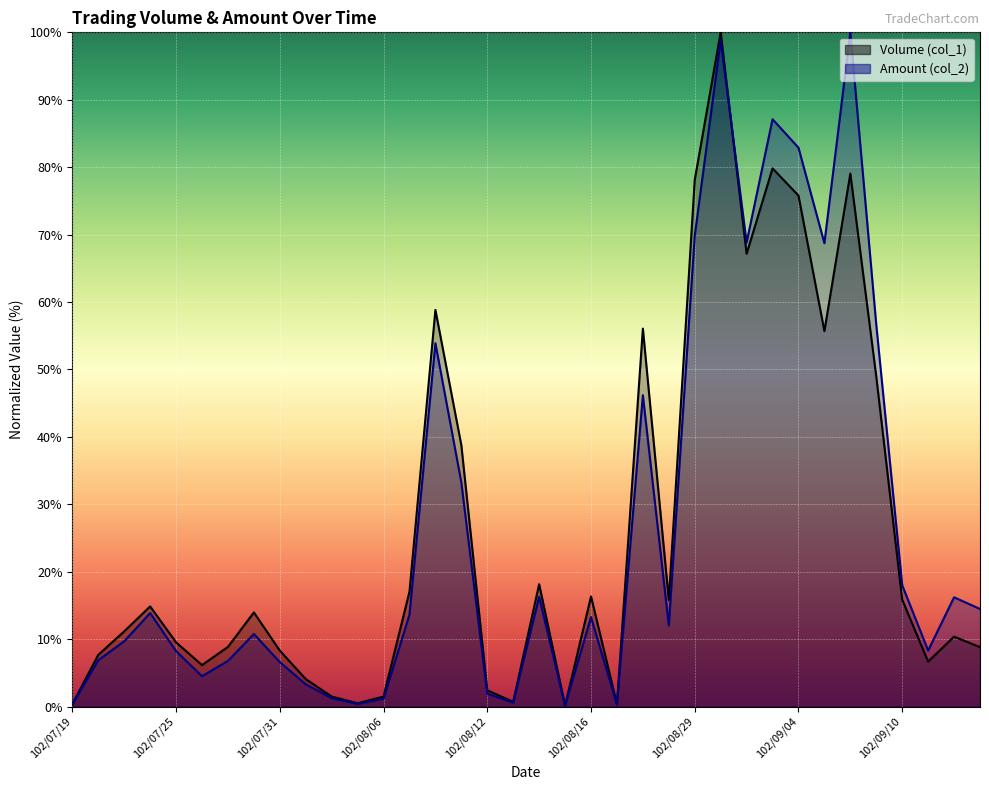

Is it true that Volume (col_1) equals 98.1 at 102/09/02?

False